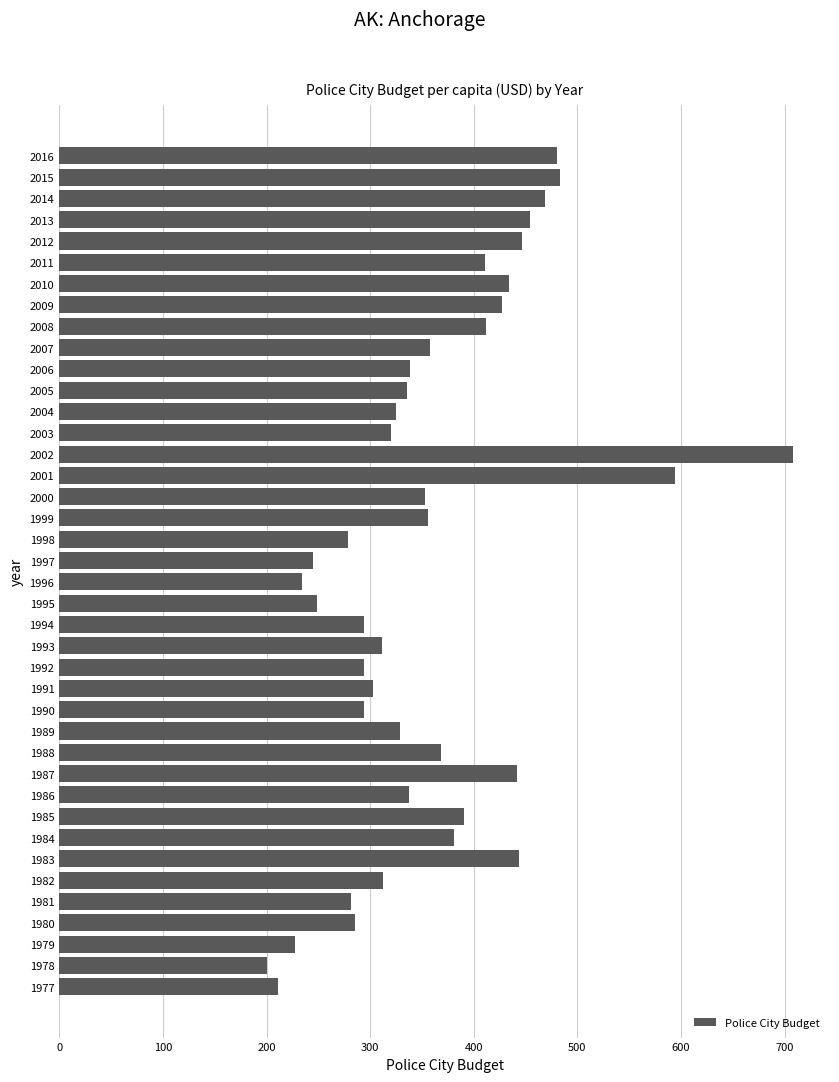

Between 2008 and 2001, which is larger?

2001